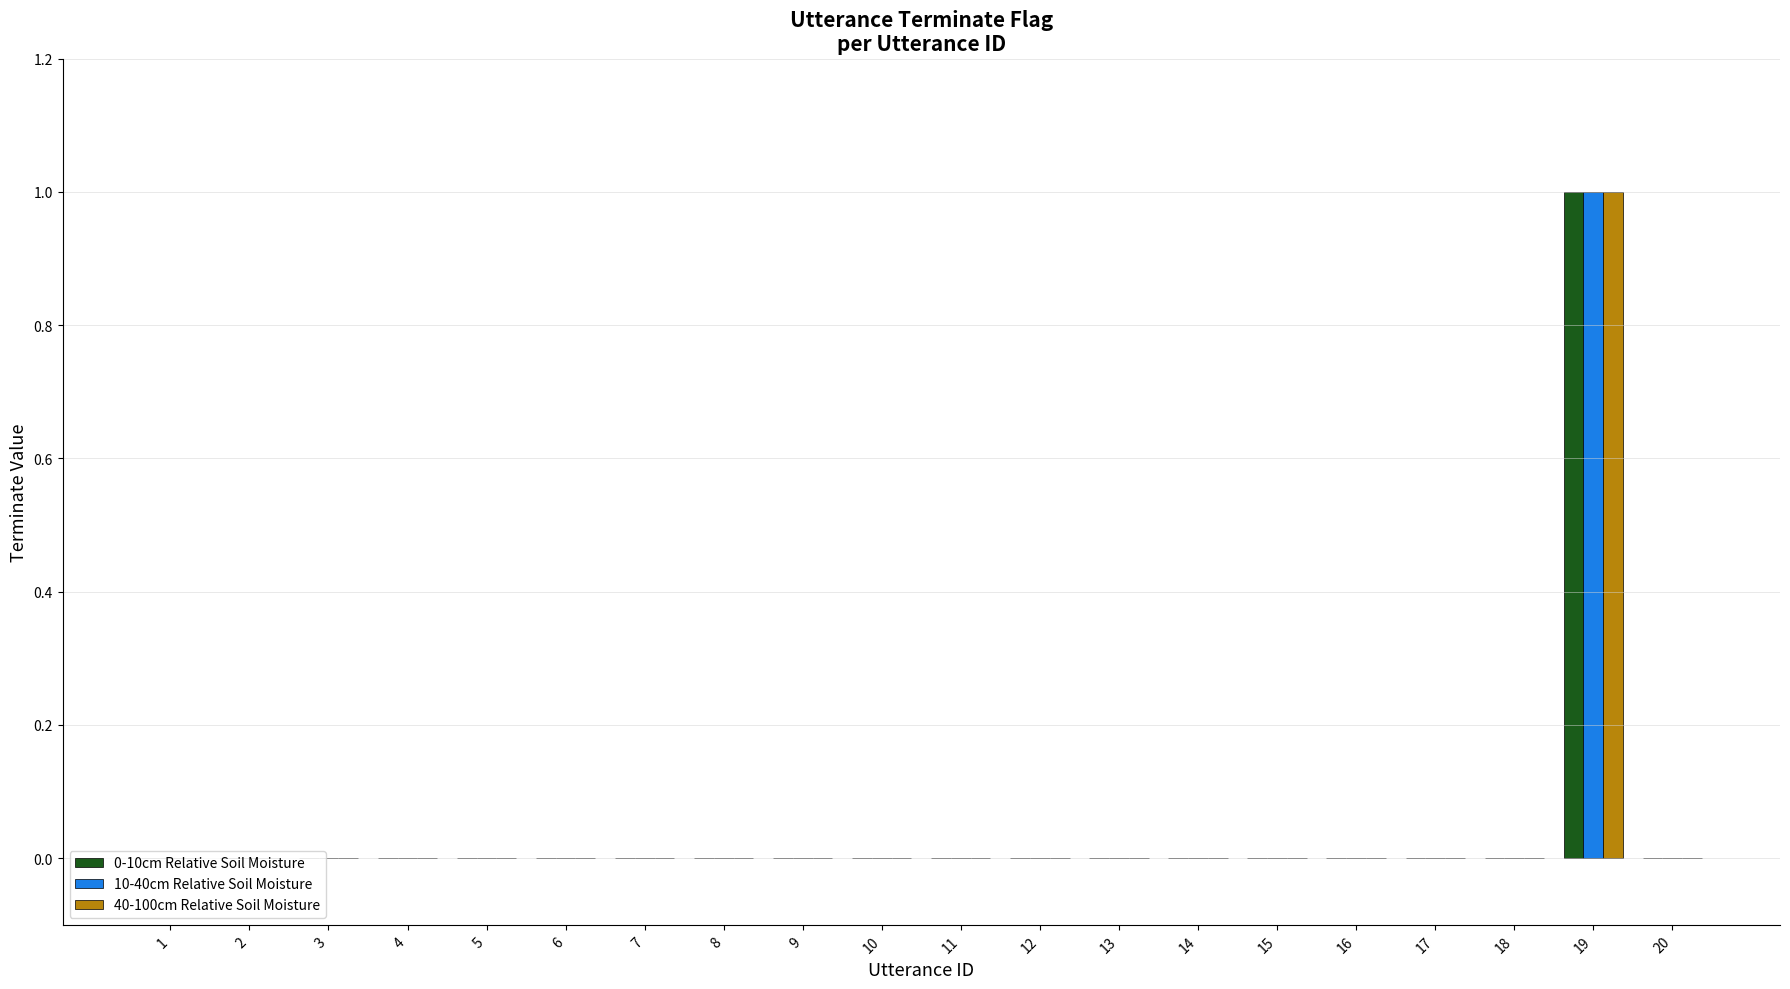

At which label does 40-100cm Relative Soil Moisture reach its peak?

19